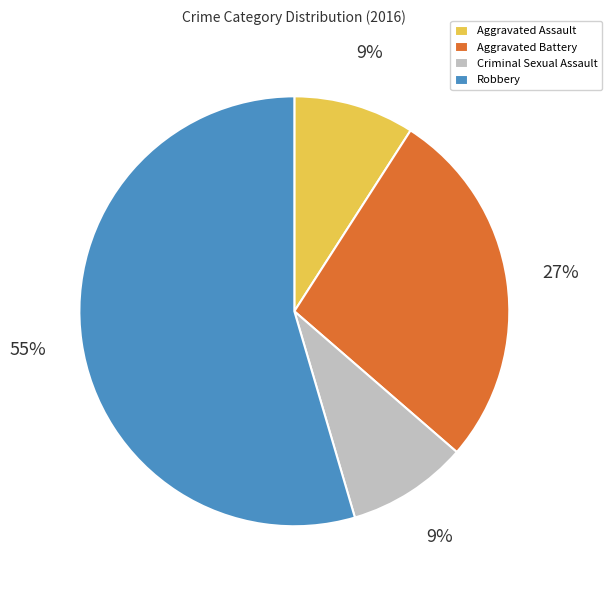

To the nearest percent, what is the average slice percentage?

25%